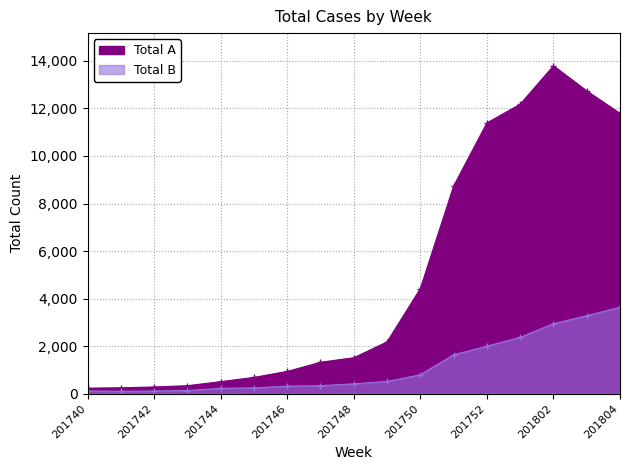

What are all the series names shown in the legend?

Total A, Total B